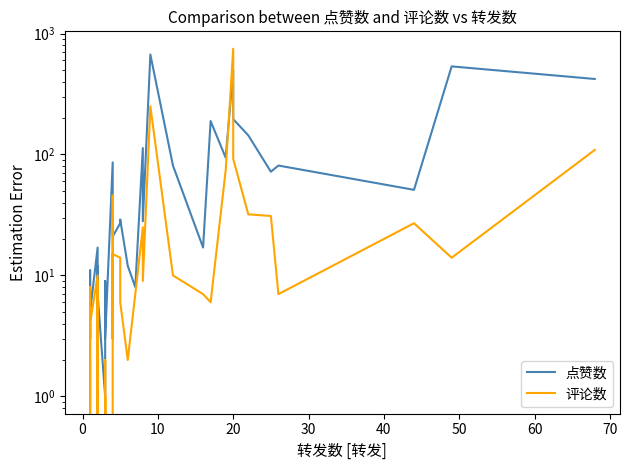

Is this an area chart (filled region under the line)?

No